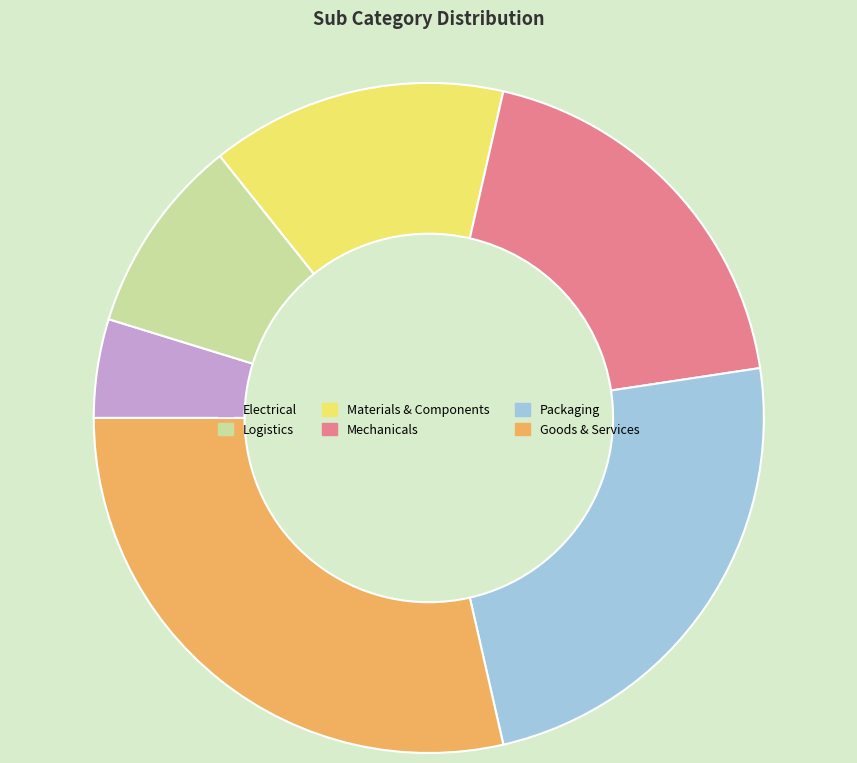

The Goods & Services slice represents 41% of the pie. True or false?

False